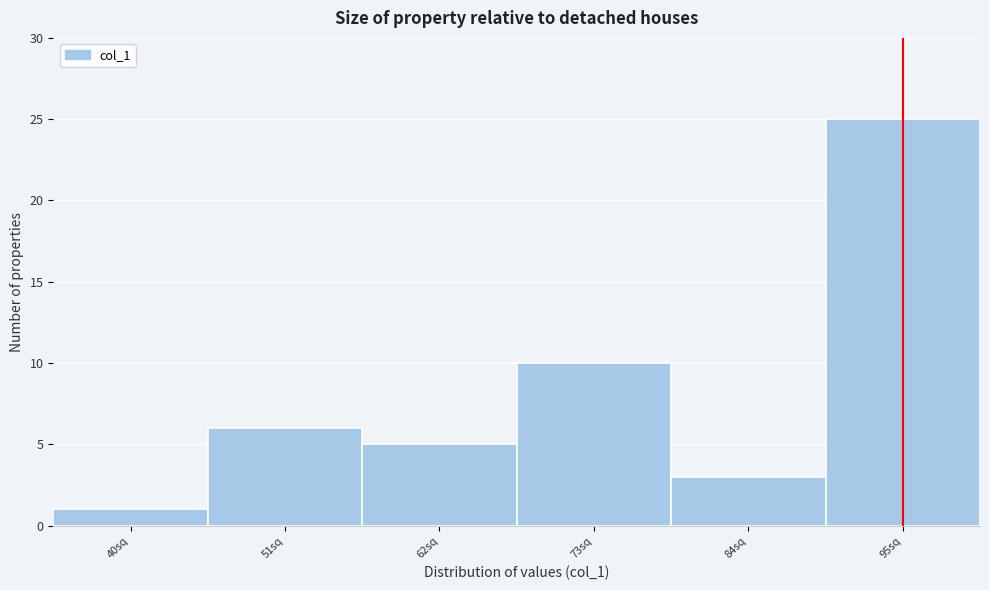

Reading left to right, list all the values displayed in this chart.

1	6	5	10	3	25